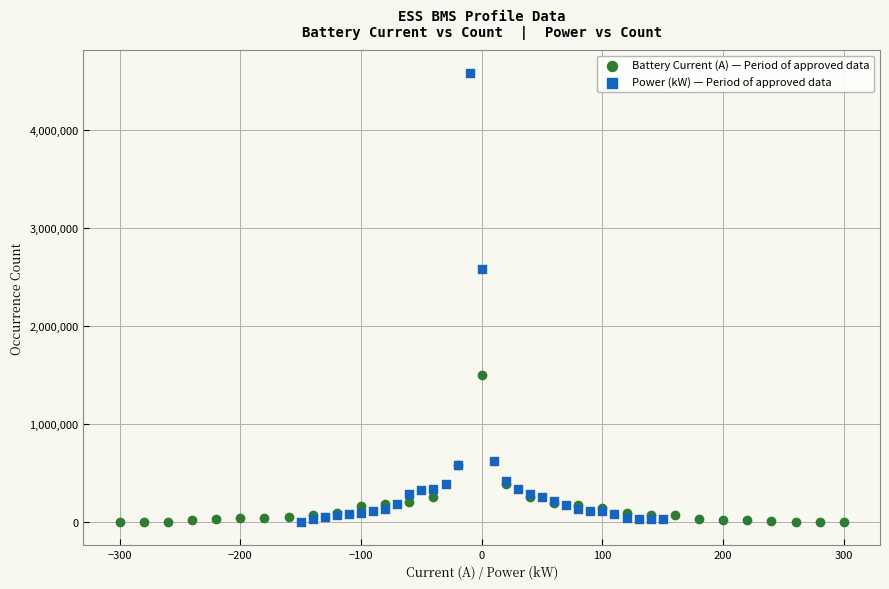

Which series contains the highest Y value?

Power (kW) — Period of approved data